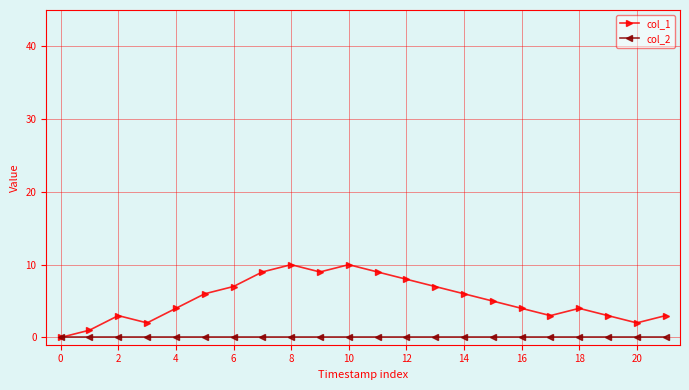

Which series has the largest range (max minus min)?

col_1